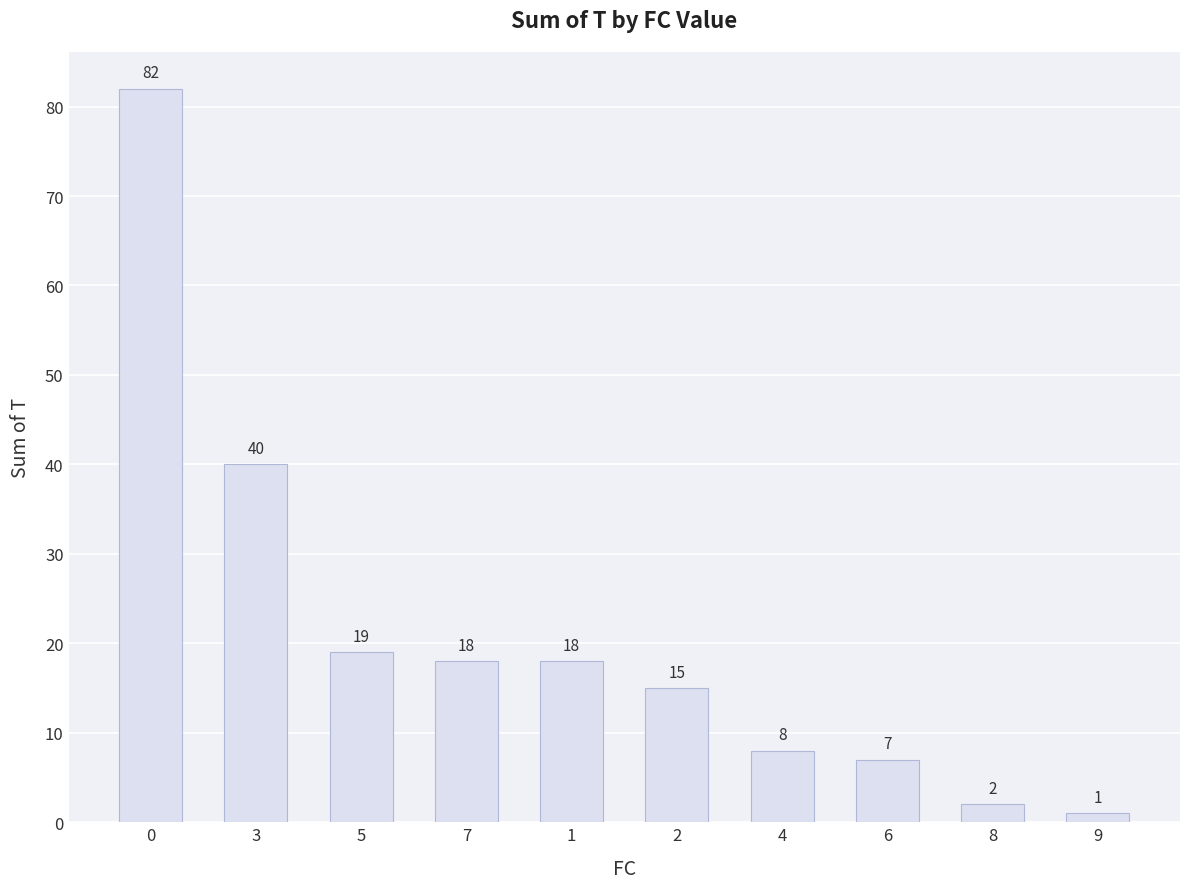

Are the bars grouped side by side (vs. stacked)?

No